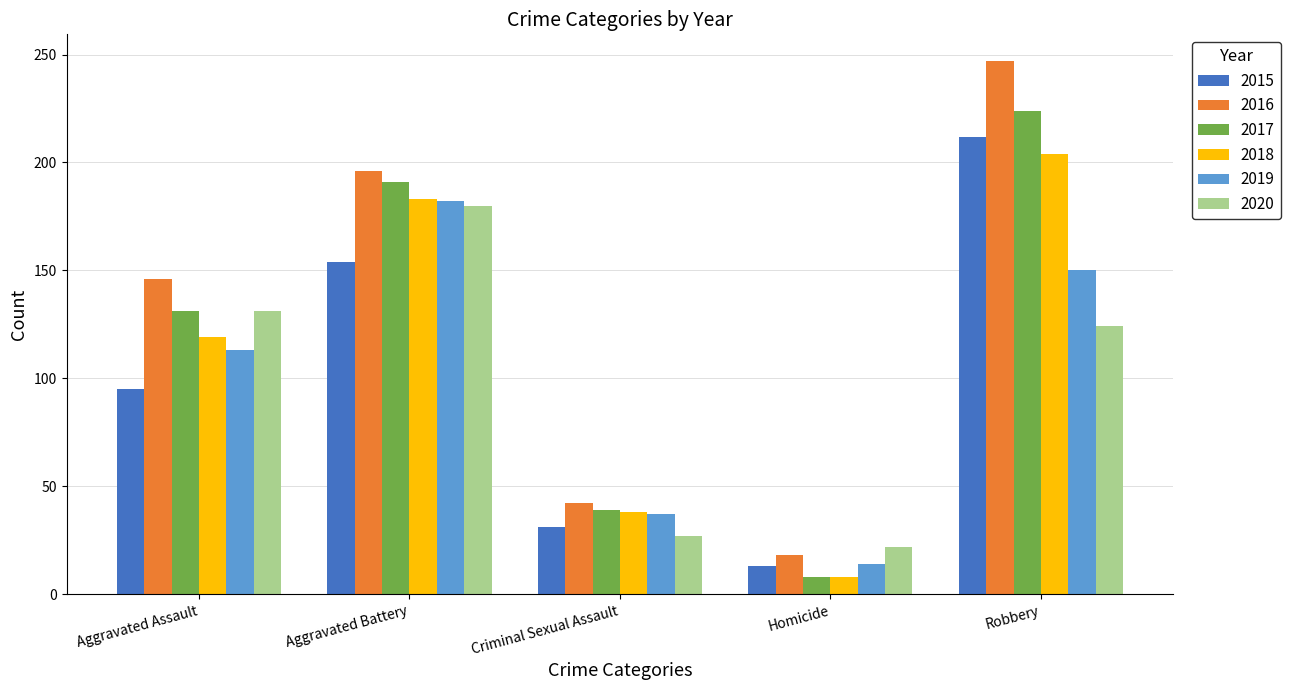

Which series has the widest spread of values?

2016